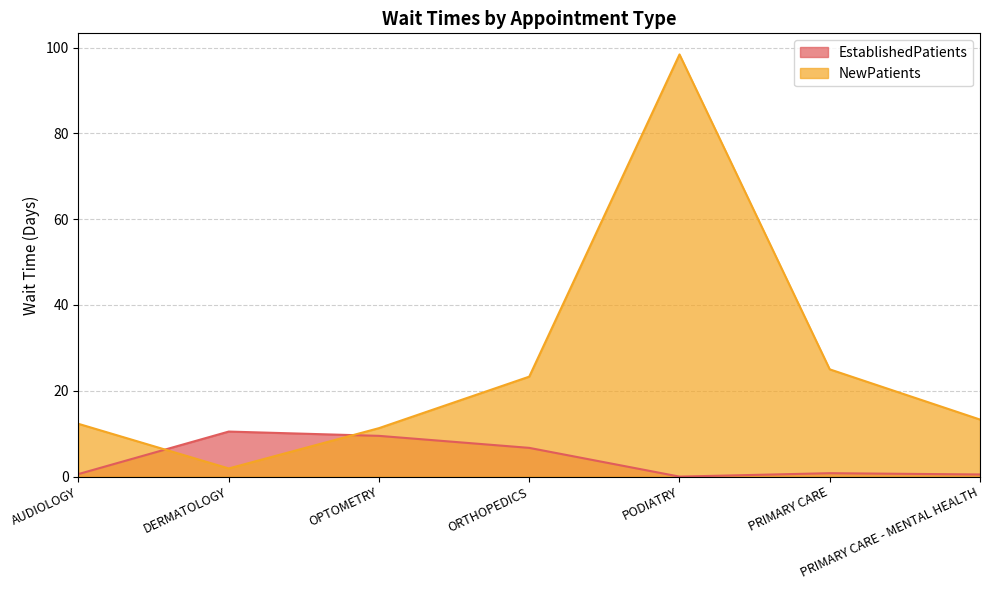

At OPTOMETRY, list the series in order from largest to smallest.

NewPatients, EstablishedPatients